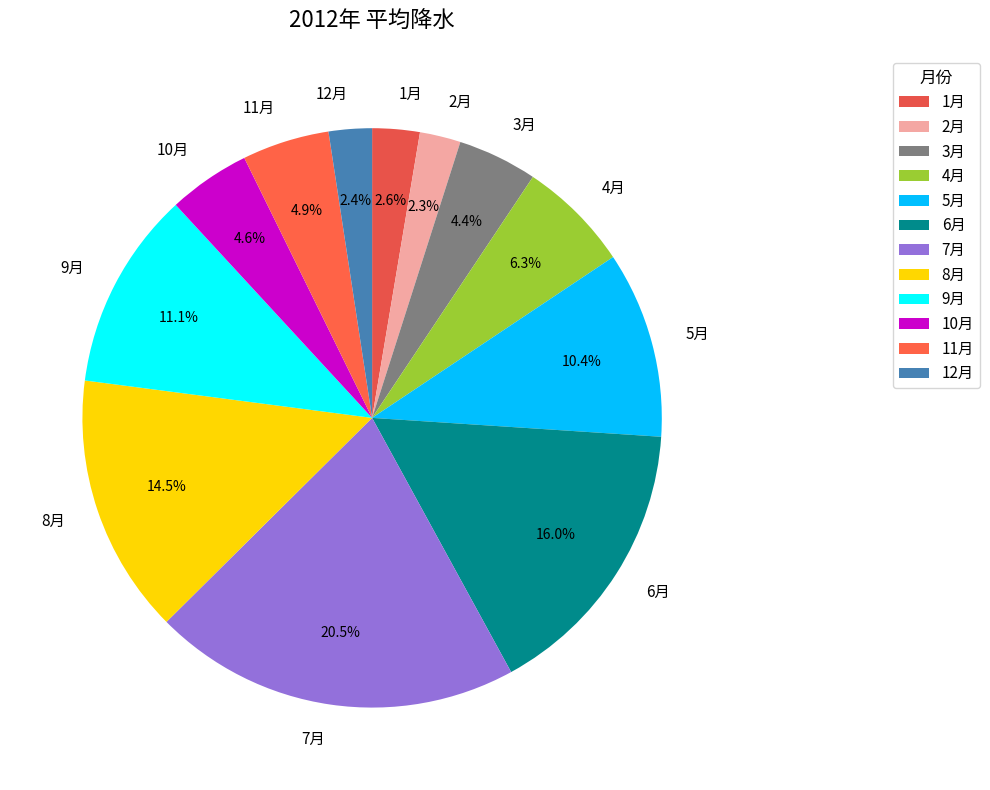

How much of the chart is everything except 6月?

84.0%